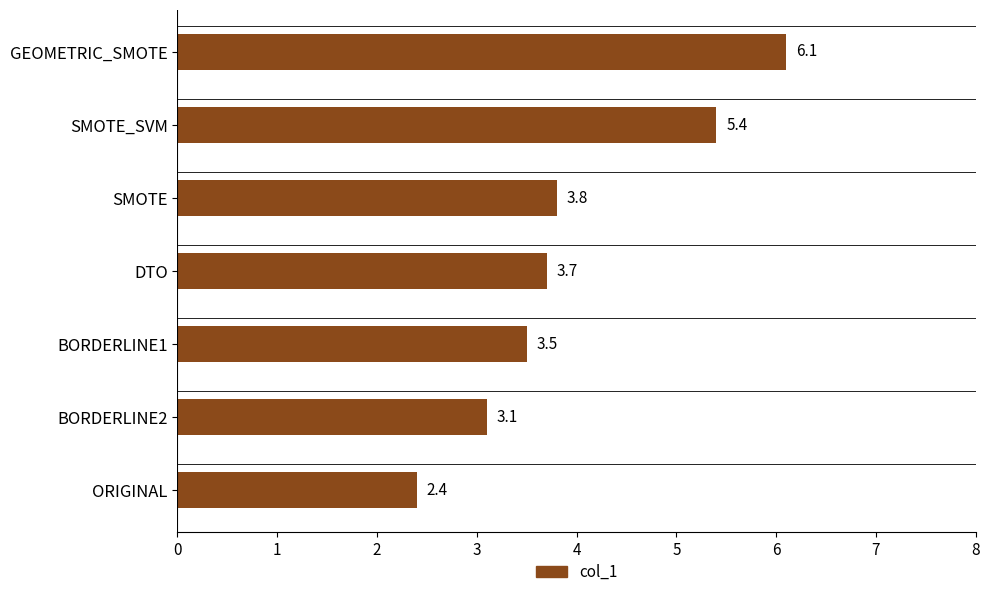

How many data points are above 3?

6